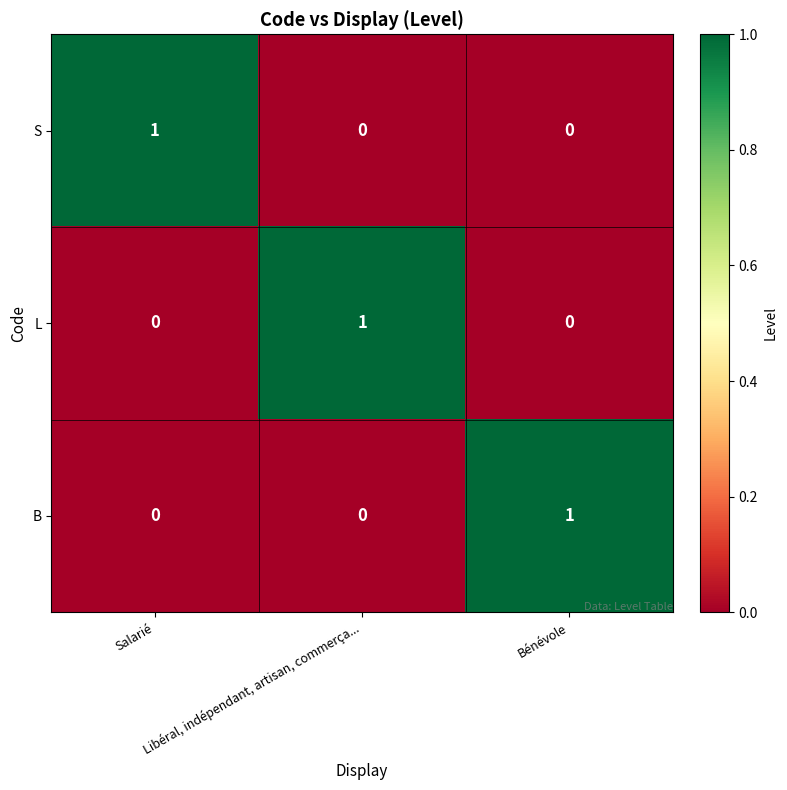

What is the difference between the highest and lowest values at Salarié?

1